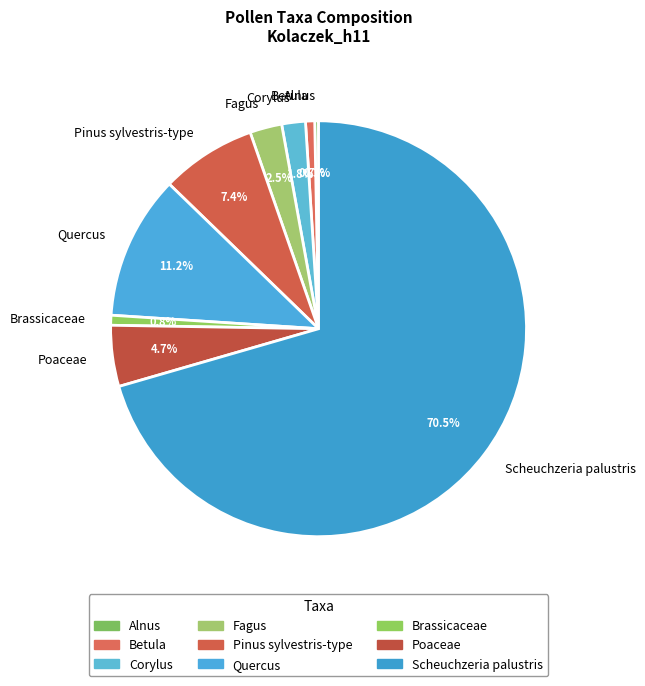

What is the largest slice in the pie chart?

Scheuchzeria palustris